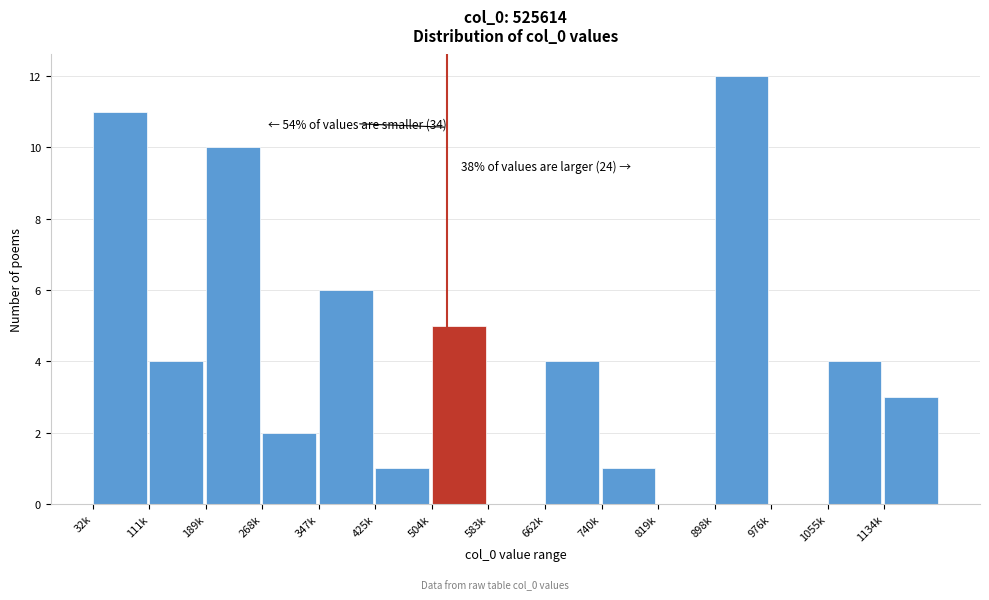

Reading left to right, what are all the values shown in this chart?

32k=11	111k=4	189k=10	268k=2	347k=6	425k=1	504k=5	583k=0	662k=4	740k=1	819k=0	898k=12	976k=0	1055k=4	1134k=3